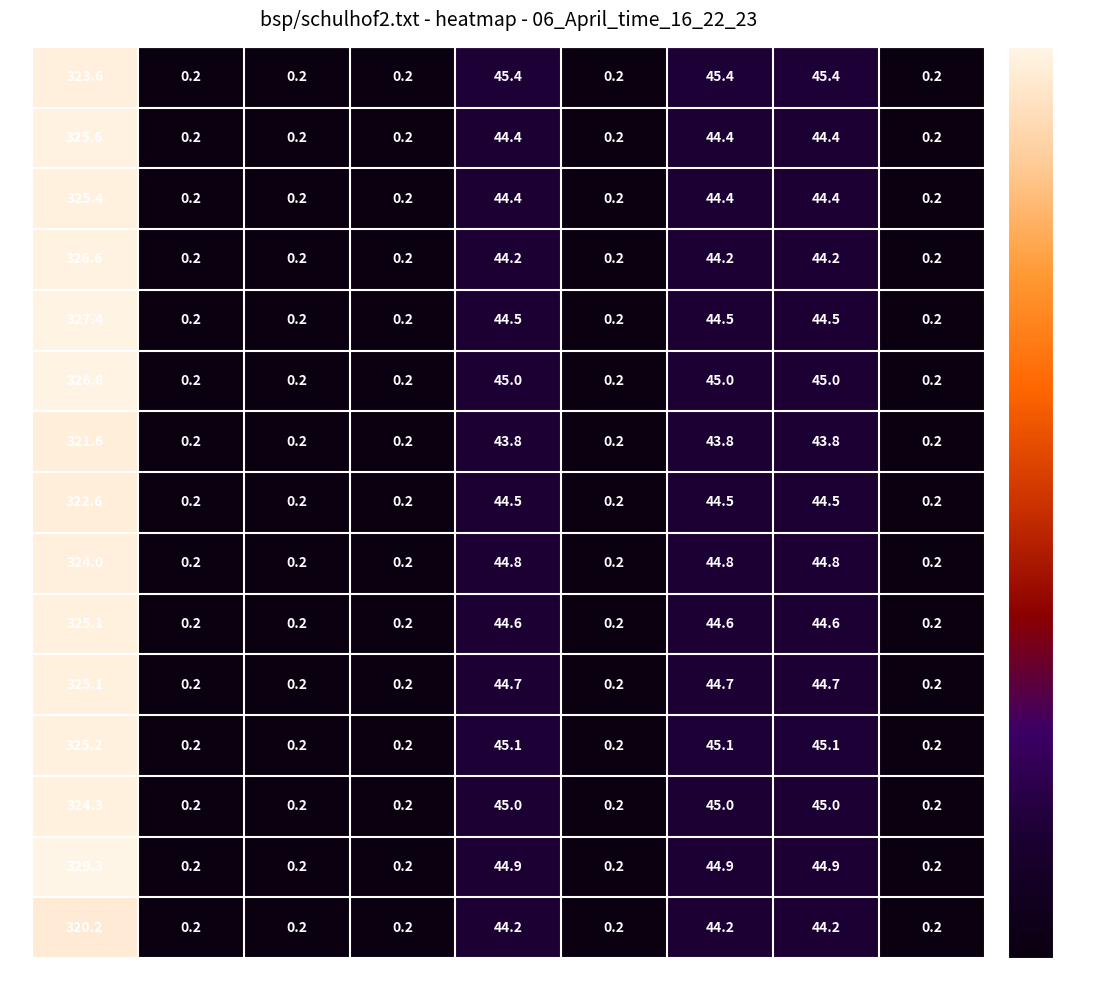

Is it true that 3 equals 0.2 at 1?

True